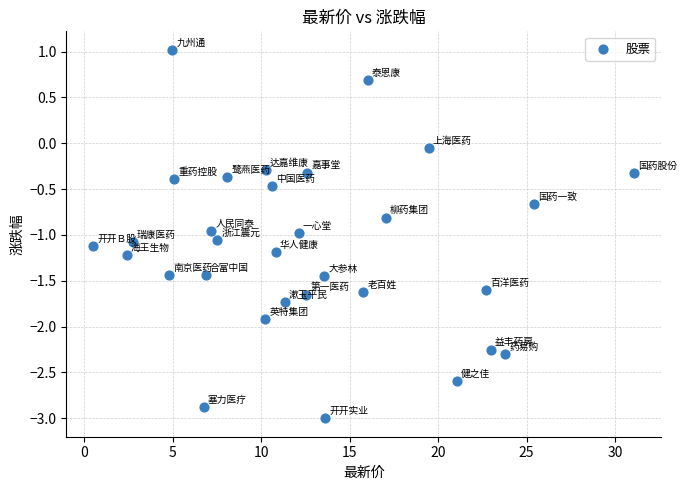

What is the range of X values (max minus min)?

30.6